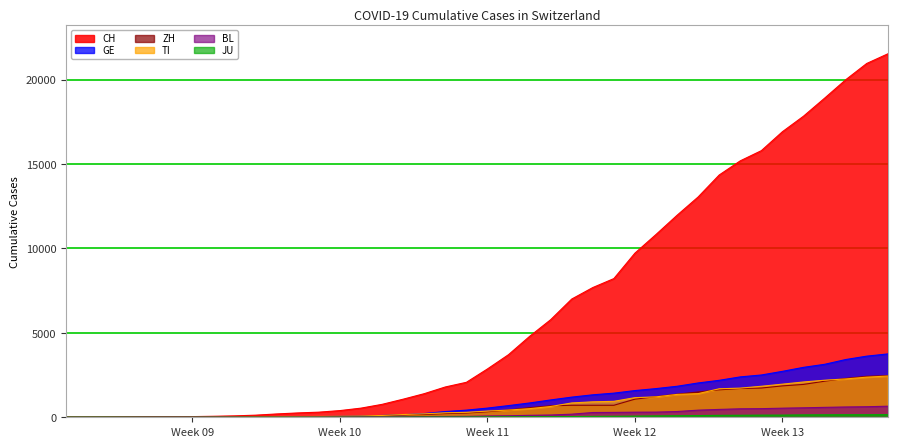

Reading left to right, list all the values displayed in this chart.

CH: 0	2	6	13	23	29	40	59	83	125	197	257	303	396	542	766	1072	1398	1795	2071	2863	3709	4792	5780	7004	7685	8216	9724	10828	11967	13051	14353	15192	15795	16917	17836	18902	19991	20959	21529
GE: 0	1	1	4	8	9	10	13	14	17	25	38	40	56	76	109	150	222	340	423	544	692	848	1027	1194	1331	1430	1582	1699	1837	2033	2190	2393	2505	2721	2958	3137	3420	3621	3753
ZH: 0	0	2	2	6	7	10	13	15	23	29	34	40	49	62	101	140	163	218	250	326	429	568	679	711	711	711	1073	1221	1368	1500	1627	1701	1733	1859	1947	2136	2300	2428	2461
TI: 0	1	1	1	2	2	4	8	13	25	28	41	49	61	75	108	163	206	265	293	368	426	511	638	849	916	945	1162	1209	1354	1401	1688	1727	1837	1962	2091	2195	2271	2377	2442
BL: 0	0	0	1	2	2	2	2	2	6	6	15	19	20	22	26	26	42	47	54	76	89	116	134	184	282	289	302	306	341	422	466	502	511	539	561	588	610	625	656
JU: 0	0	1	1	1	1	1	2	2	4	4	5	5	7	7	7	12	17	18	19	25	29	32	36	44	54	61	69	82	92	100	114	119	127	128	140	145	149	149	154